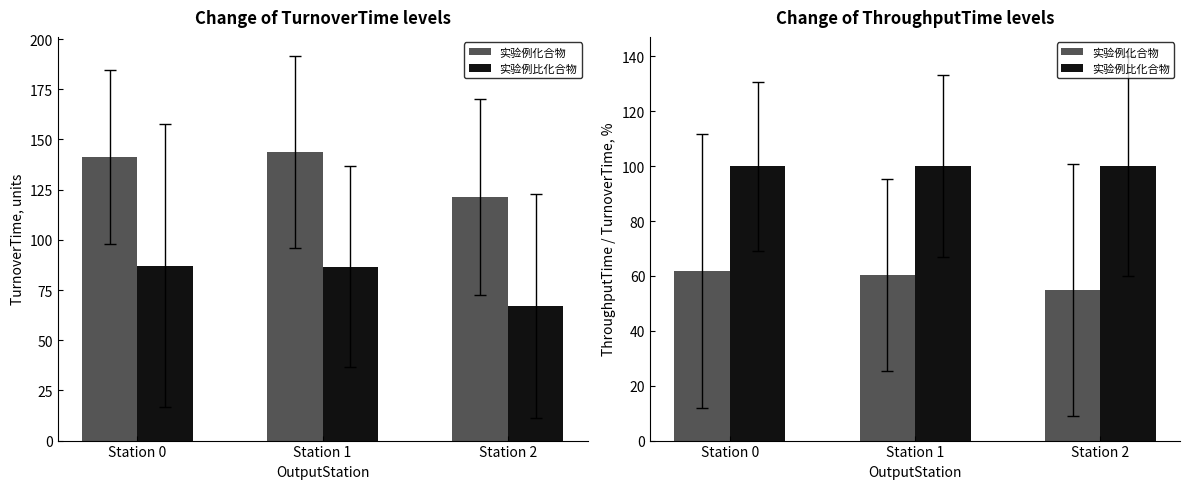

Rank the series by their maximum value, from lowest to highest.

实验例化合物, 实验例比化合物